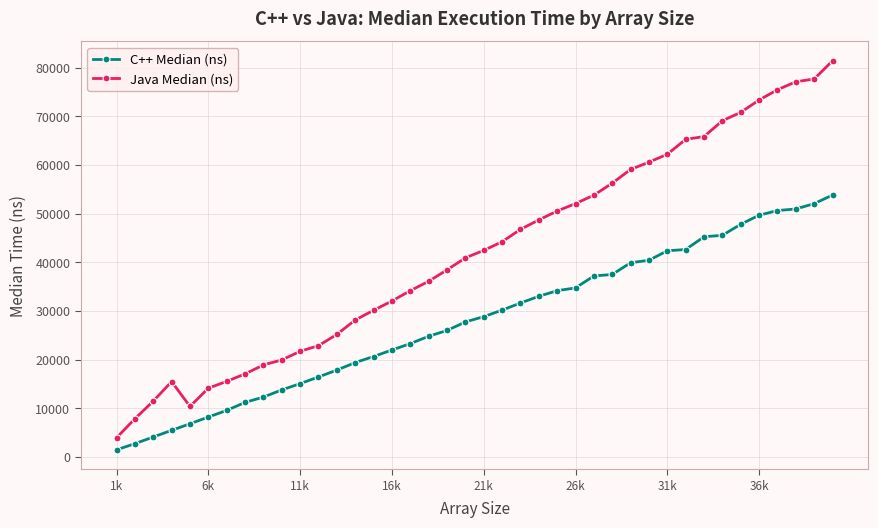

True or false: C++ Median (ns) and Java Median (ns) cross at least once.

False